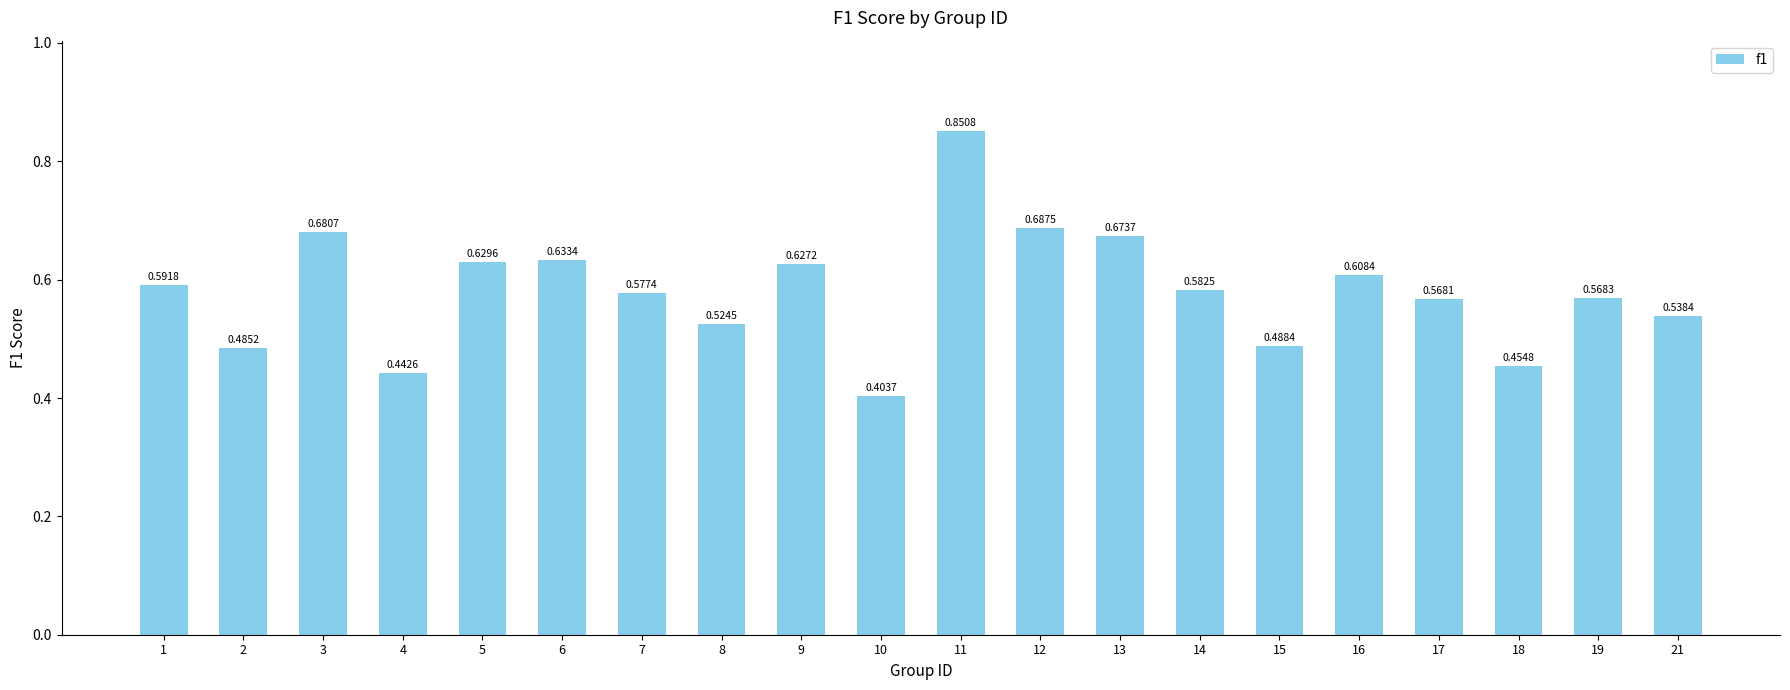

Is it true that the value at 14 is 1.0?

False